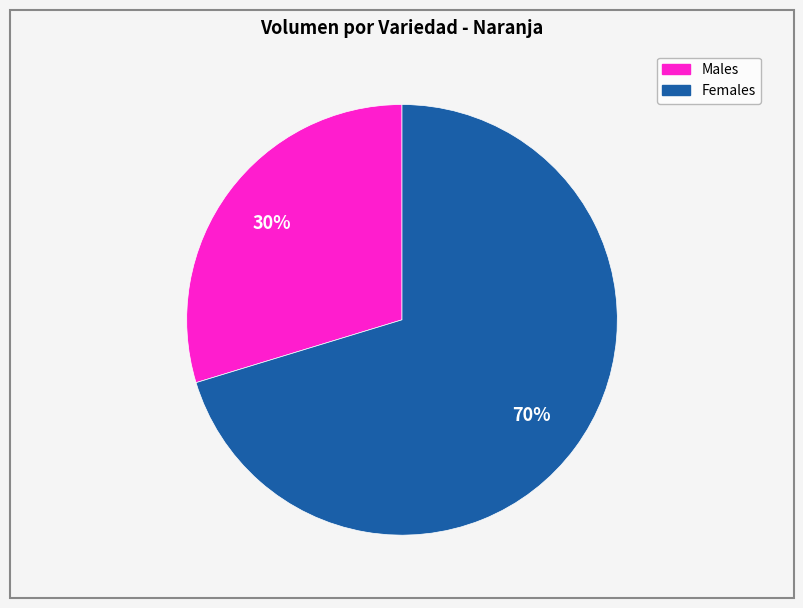

How many segments does this pie chart have?

2